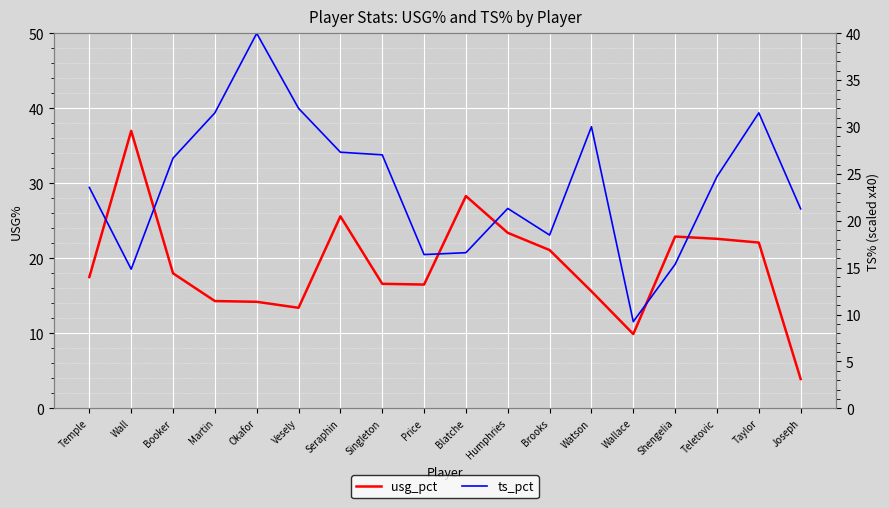

What is the difference between the maximum and second lowest values in the ts_pct series?

25.2